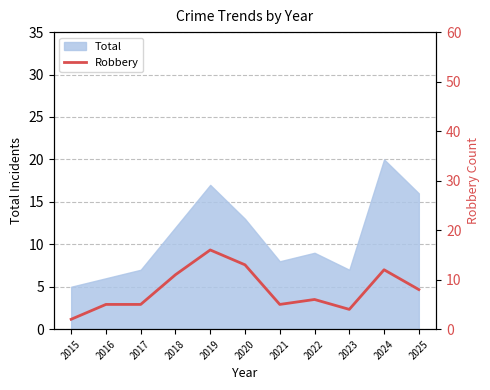

True or false: Total has a value of 5 at 2025.

False